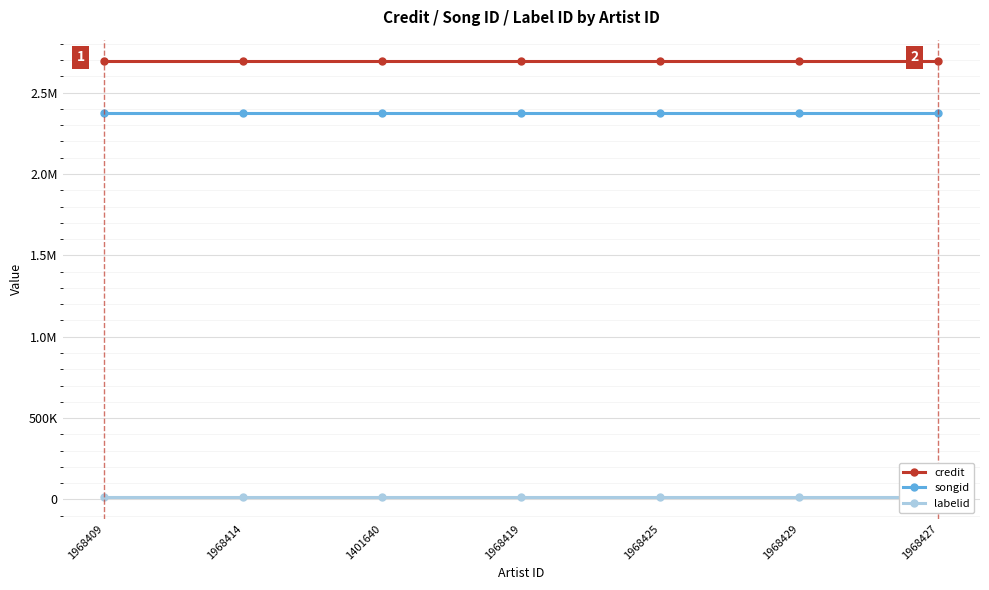

Reading right to left, transcribe all the data shown in this chart.

credit: 2691500	2691500	2691500	2691500	2691500	2691500	2691500
songid: 2372814	2372814	2372814	2372814	2372814	2372814	2372814
labelid: 15061	15061	15061	15061	15061	15061	15061